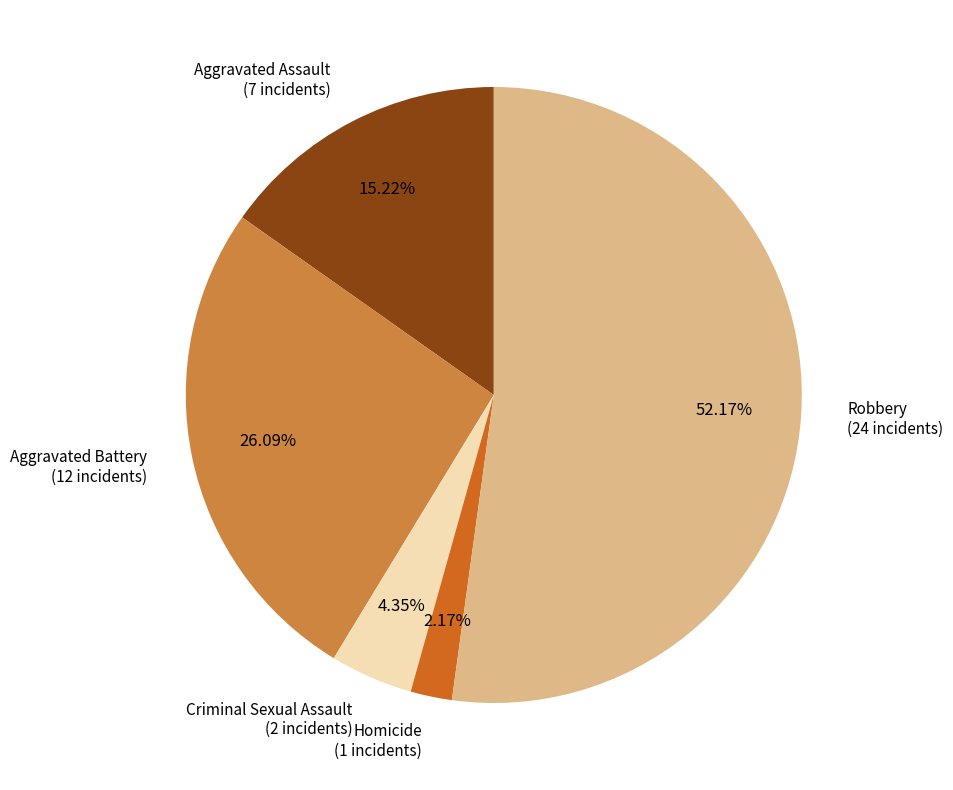

To the nearest percent, what is the average slice percentage?

20%